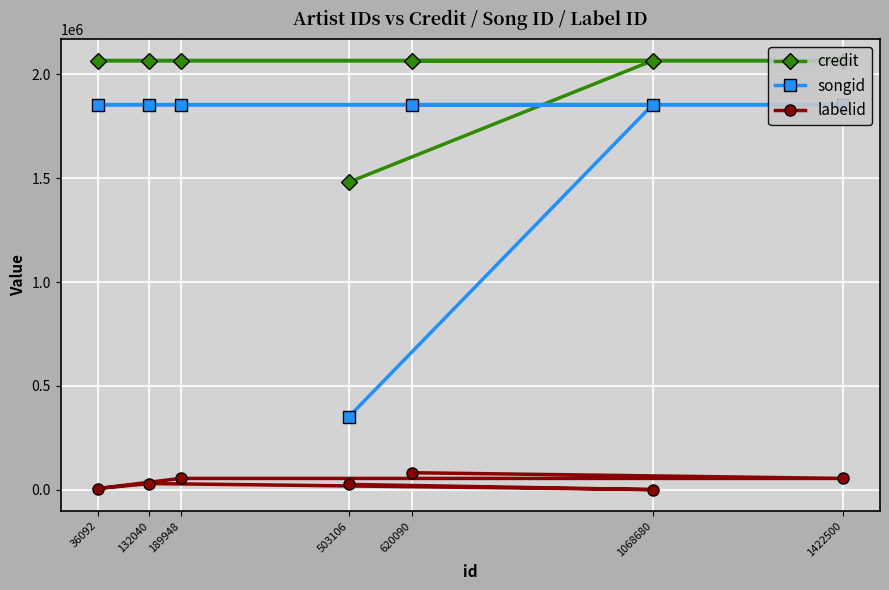

Which series has the widest spread of values?

songid